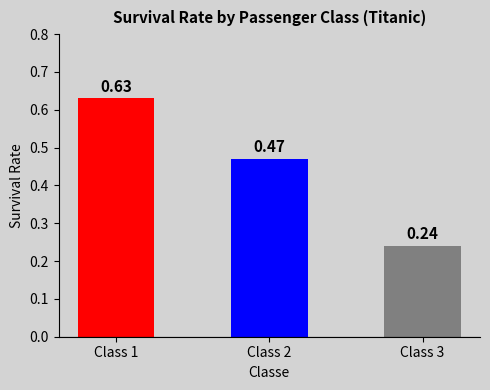

Is it true that the value at Class 2 is 0.1?

False